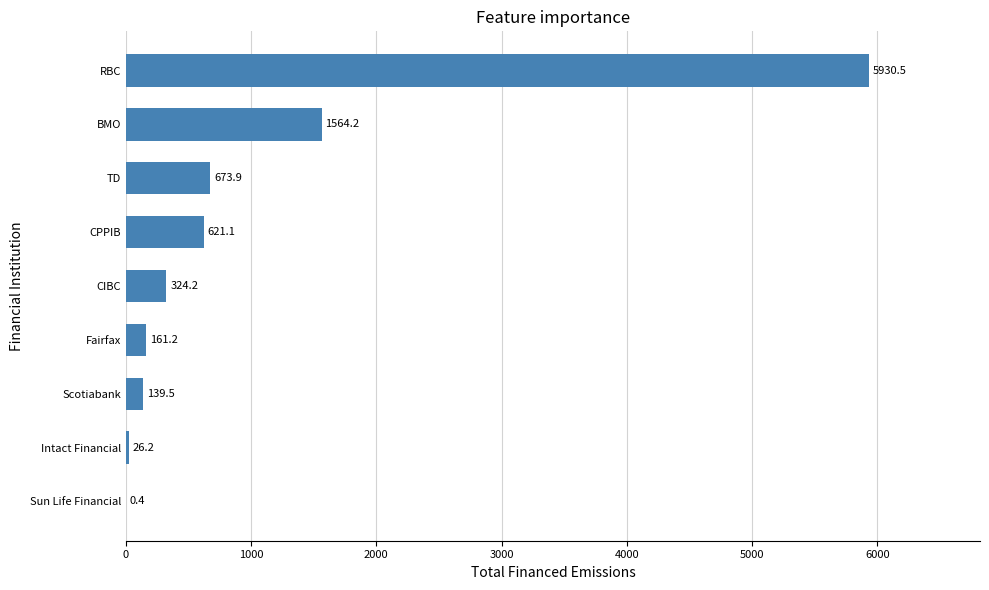

What is the sum of the values at CPPIB and Intact Financial?

647.3